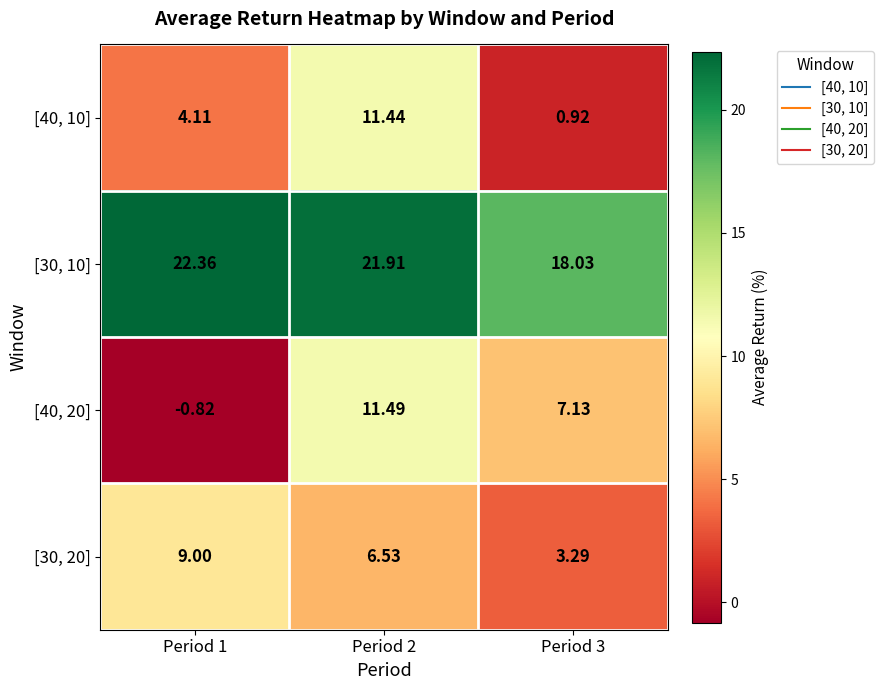

At which category is the sum across all series the highest?

Period 2